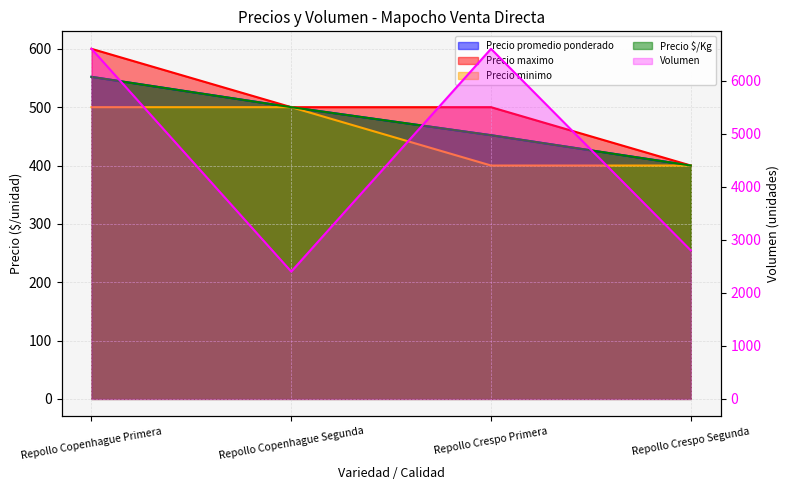

The value of Precio maximo at Repollo Copenhague Primera is 830. True or false?

False